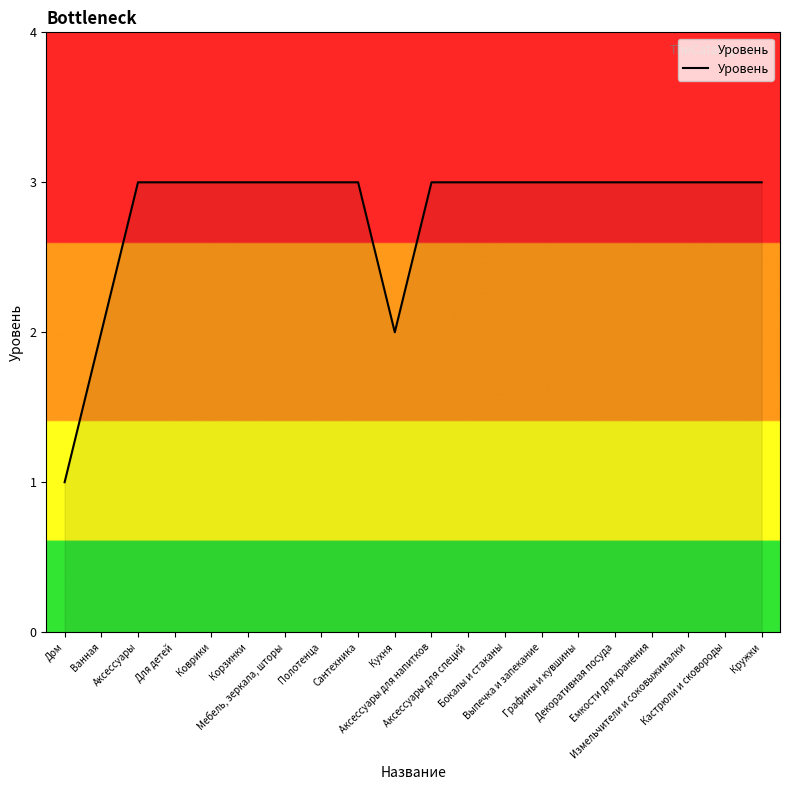

What is the greatest value displayed?

3